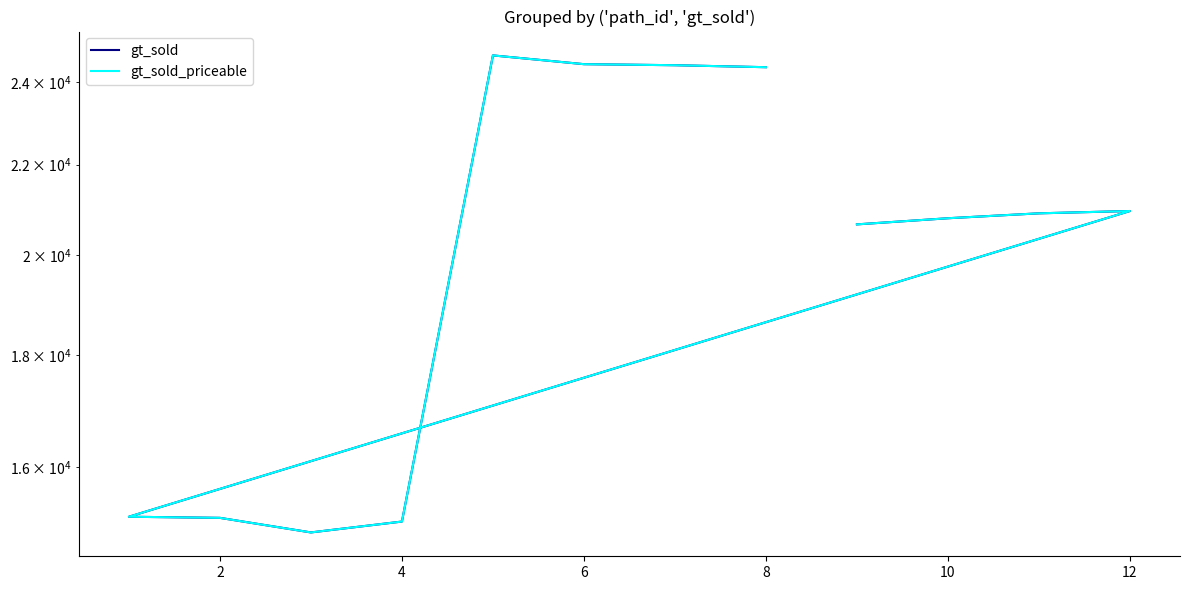

What is the value of the gt_sold point at the 6th from the left?

15161